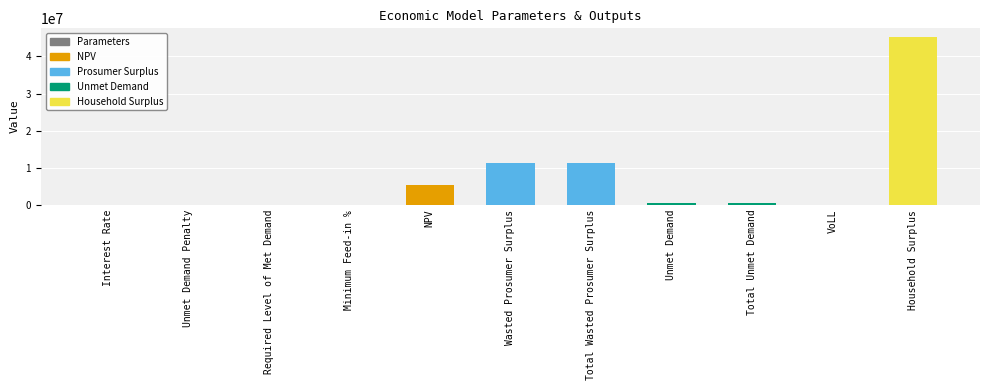

What is the sum of all values?

73959312.9